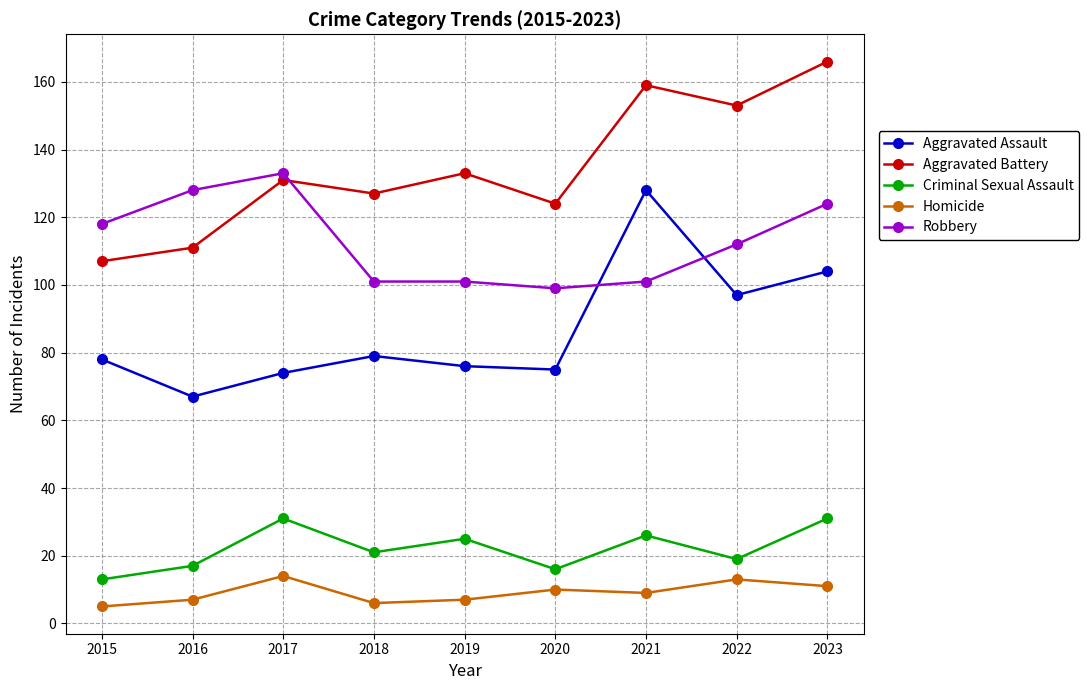

What is the value of the Criminal Sexual Assault point at the 4th from the left?

21